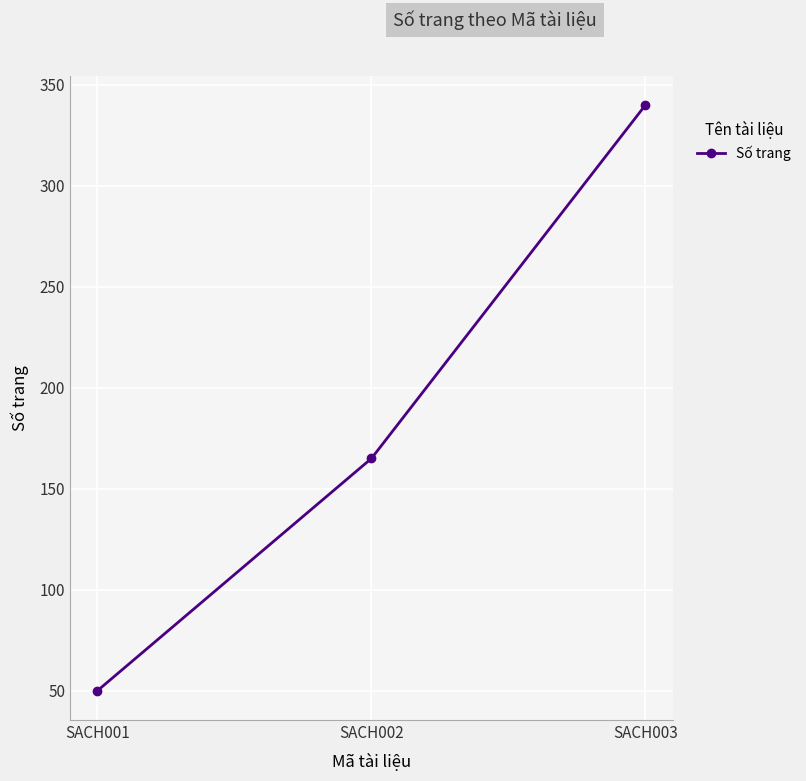

Between SACH001 and SACH002, which is larger?

SACH002